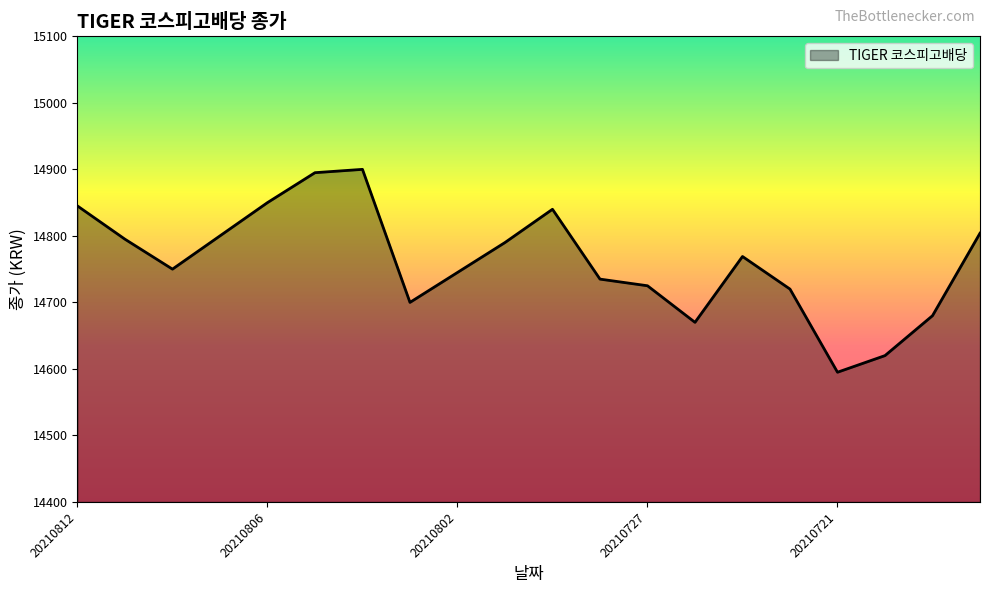

How many categories are shown in the chart?

20